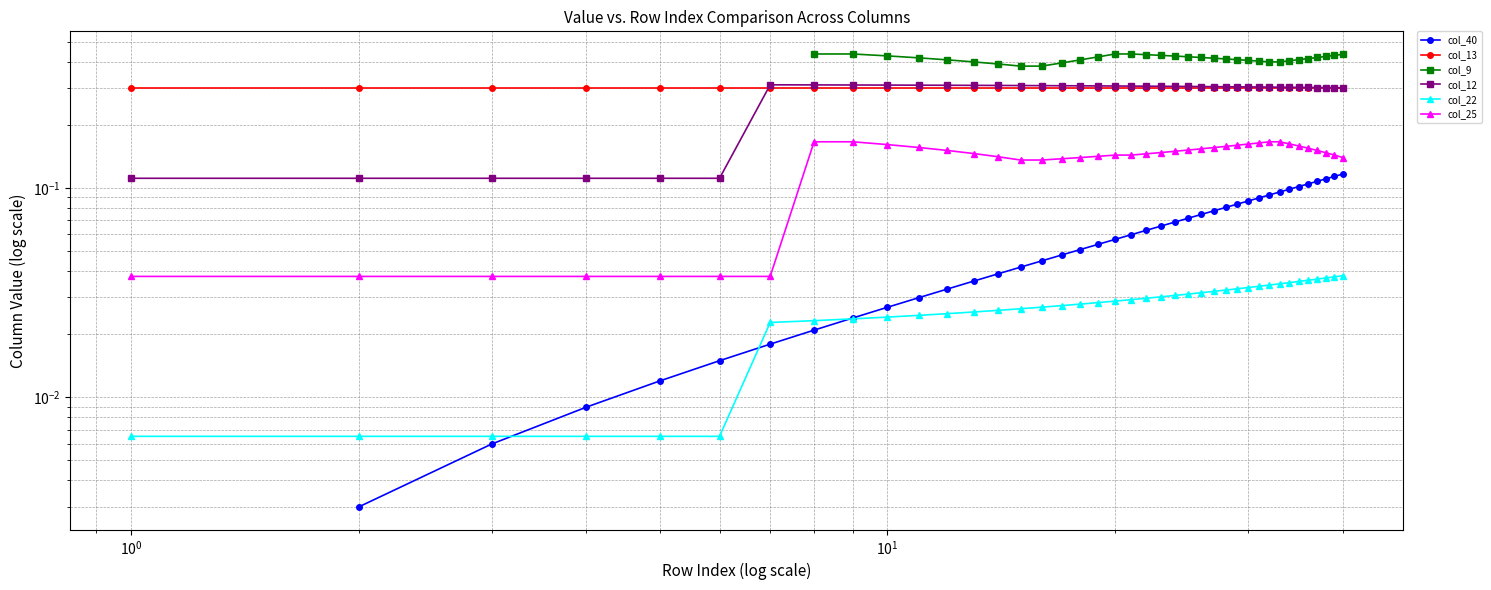

True or false: col_12 has more than 1 points higher than both neighbors.

False